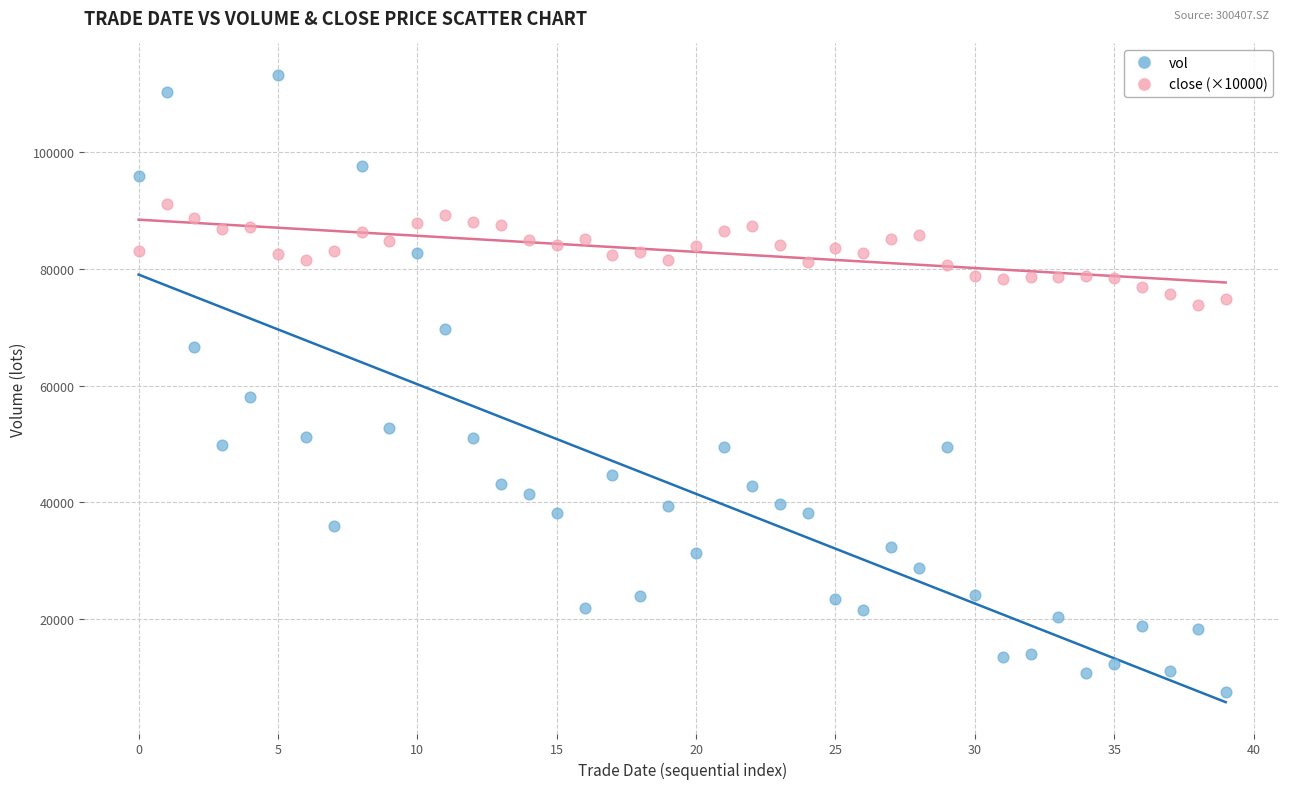

Which series contains the highest Y value?

vol